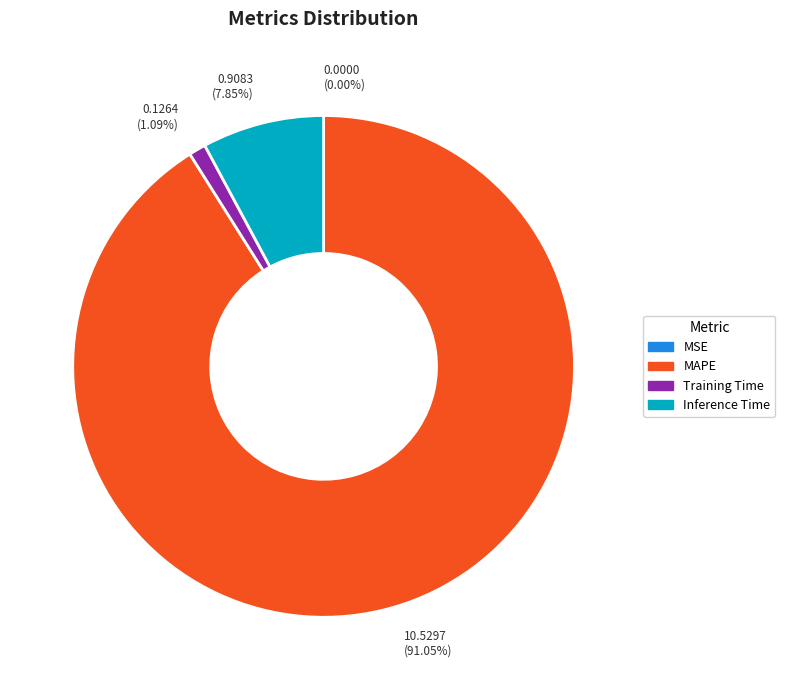

To the nearest percent, what portion does Inference Time represent?

8%